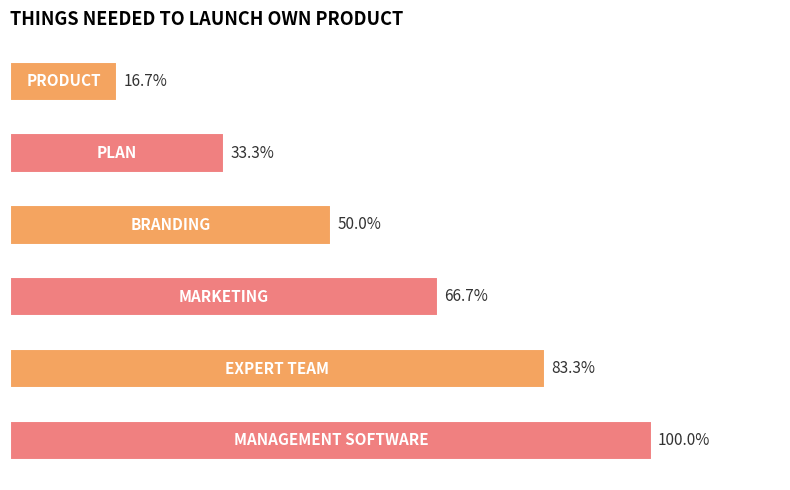

Does the chart contain any negative values?

No